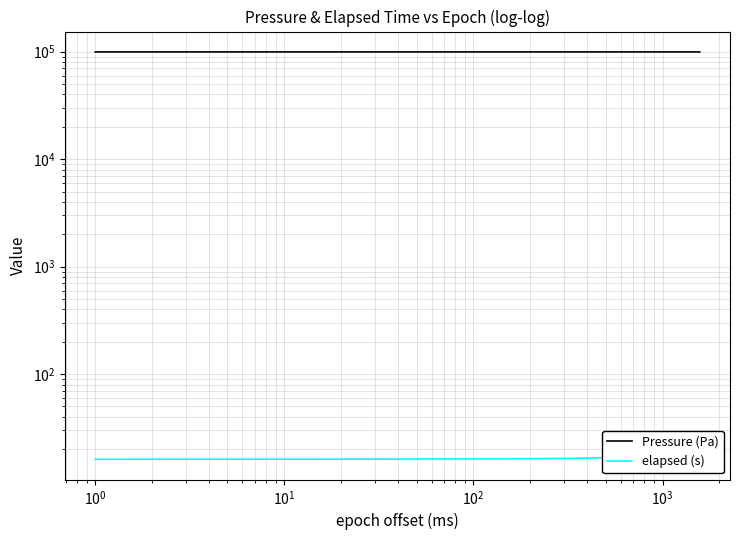

Reading left to right, what are all the values shown in this chart?

Pressure (Pa): 99515.7	99515.7	99515.1	99515.1	99515.1	99515.1	99515.1	99515.1	99515.1	99515.1	99515.1	99515.1	99515.1	99515.1	99515.1	99515.1	99515.1	99515.1	99515.1	99515.1	99515.1	99515.1	99515.1	99515.2	99515.2	99515.2	99515.2	99515.9	99515.9	99515.9	99515.9	99515.9	99515.9	99515.9	99515.9	99515.9	99515.9	99515.9	99515.9	99515.2
elapsed (s): 16.2	16.2	16.2	16.3	16.3	16.4	16.4	16.4	16.5	16.5	16.6	16.6	16.6	16.7	16.7	16.8	16.8	16.8	16.9	16.9	17.0	17.0	17.0	17.1	17.1	17.2	17.2	17.2	17.3	17.3	17.4	17.4	17.4	17.5	17.5	17.6	17.6	17.6	17.7	17.7